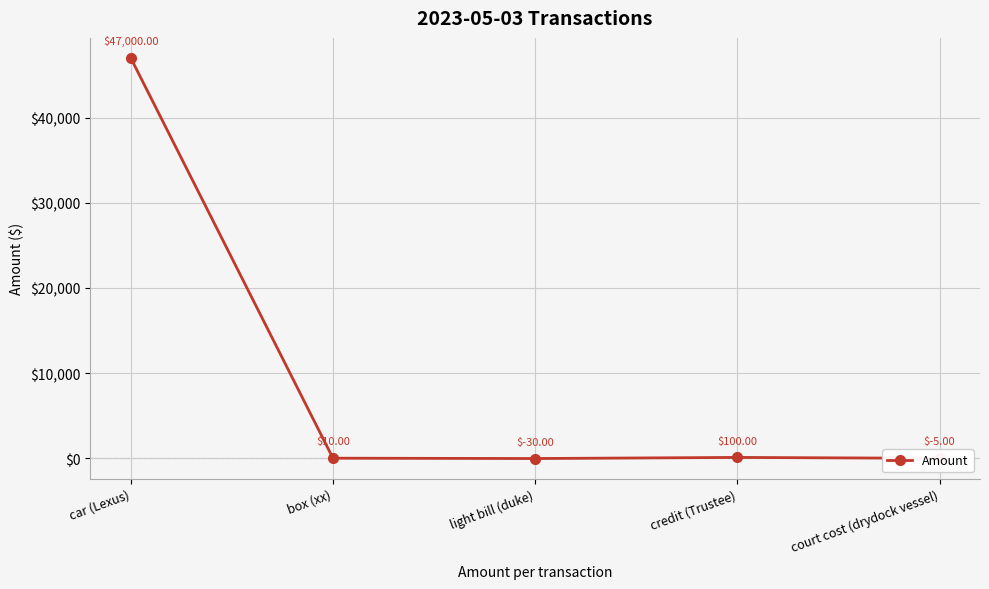

Reading left to right, extract all data points from this chart.

car (Lexus)=47000	box (xx)=10	light bill (duke)=-30	credit (Trustee)=100	court cost (drydock vessel)=-5